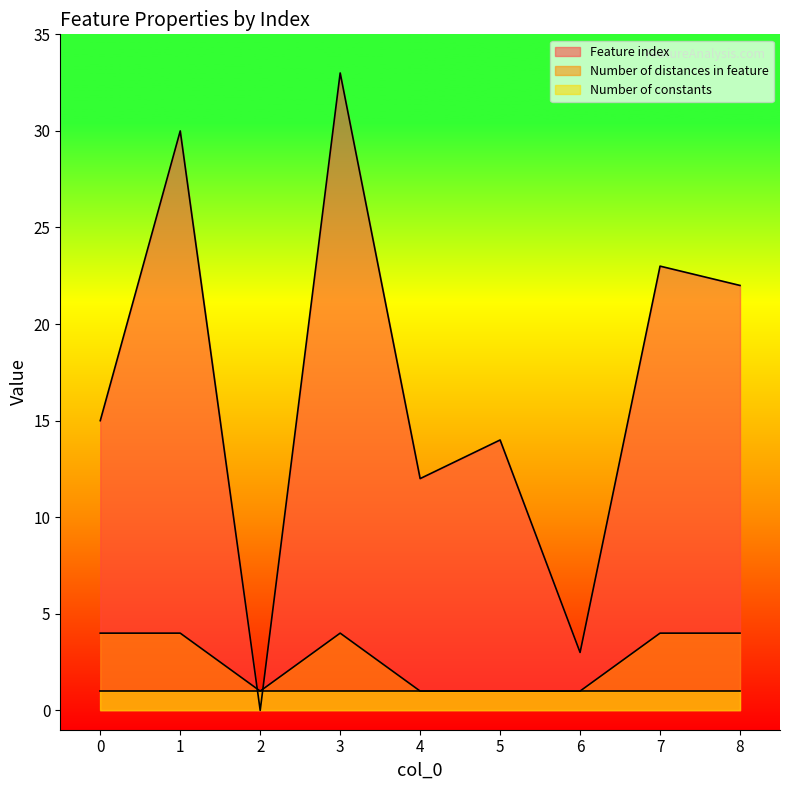

List the labels in order of Feature index value, smallest first.

2, 6, 4, 5, 0, 8, 7, 1, 3